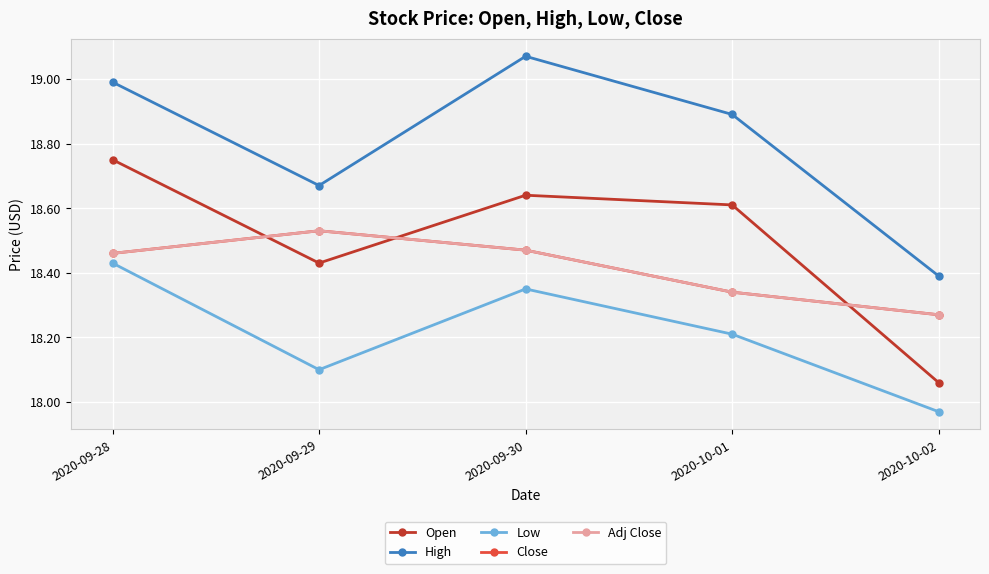

Which series has the widest spread of values?

Open